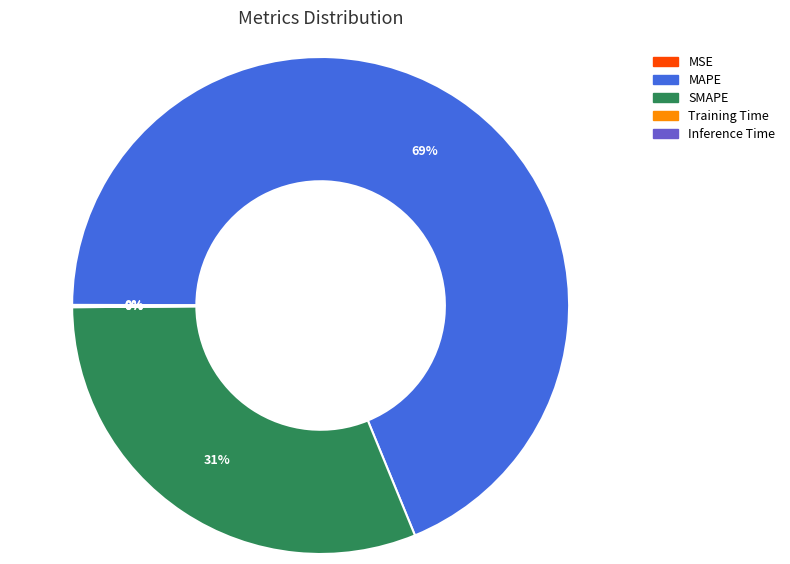

Is there a majority slice in this chart?

Yes